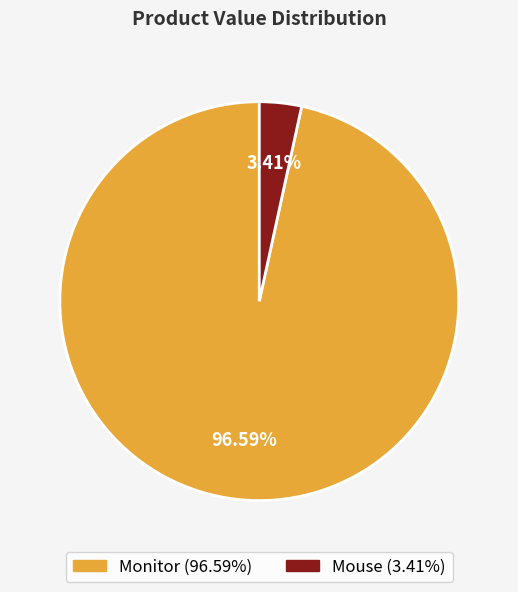

What is the total percentage of Monitor and Mouse?

100.0%